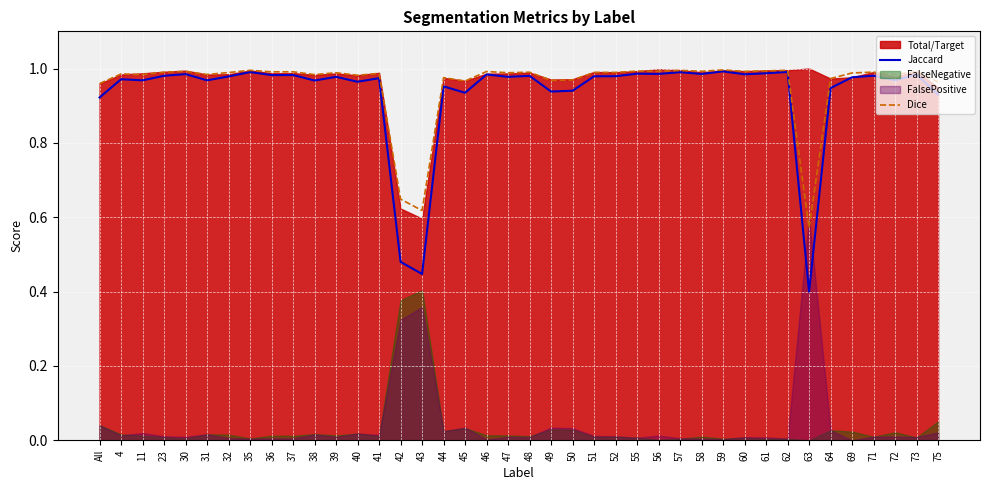

What is the sum of the Jaccard values at 57 and 41?

2.0